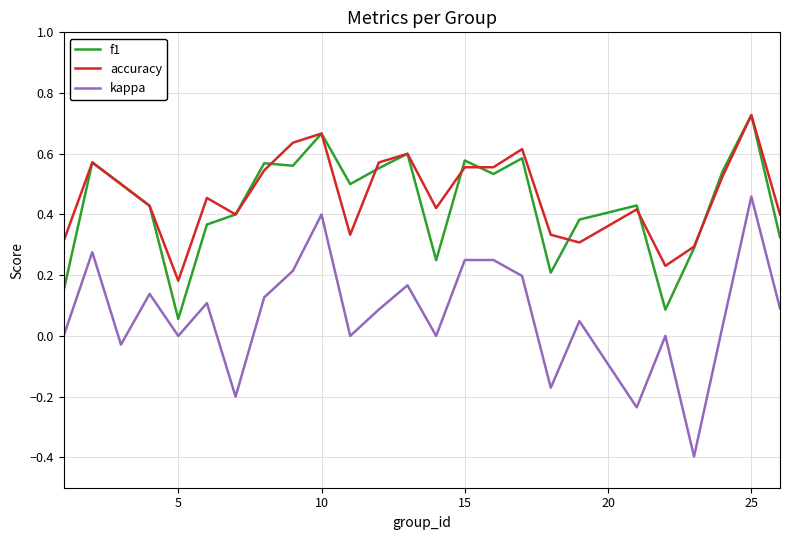

What are all the series names shown in the legend?

f1, accuracy, kappa